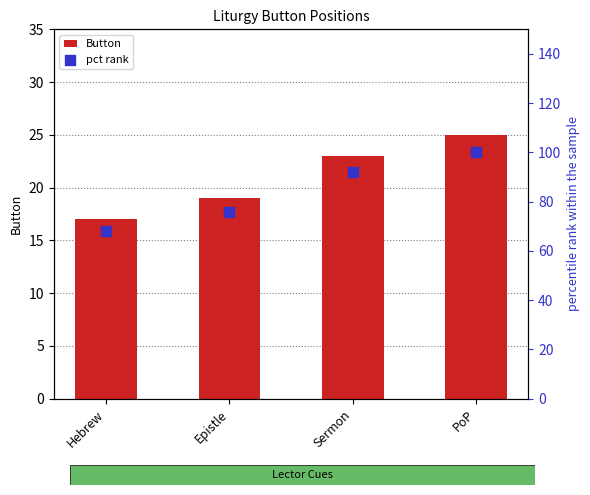

Is the value of Button at PoP greater than the value of pct rank at PoP?

No